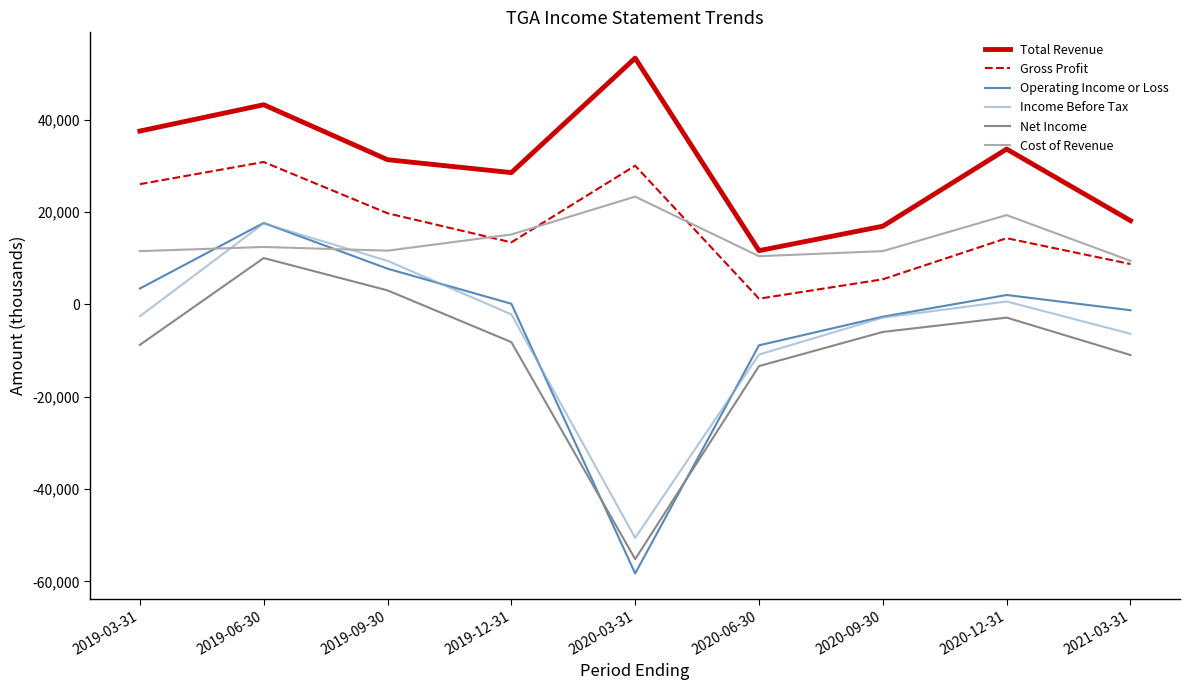

At which category does the chart reach its minimum across all series?

2020-03-31